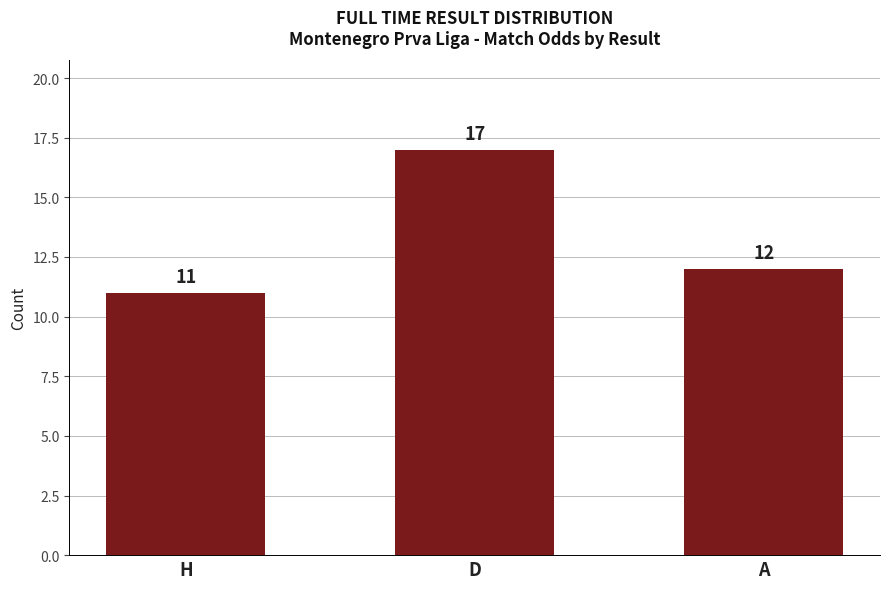

What is the change in value from D to A?

-5